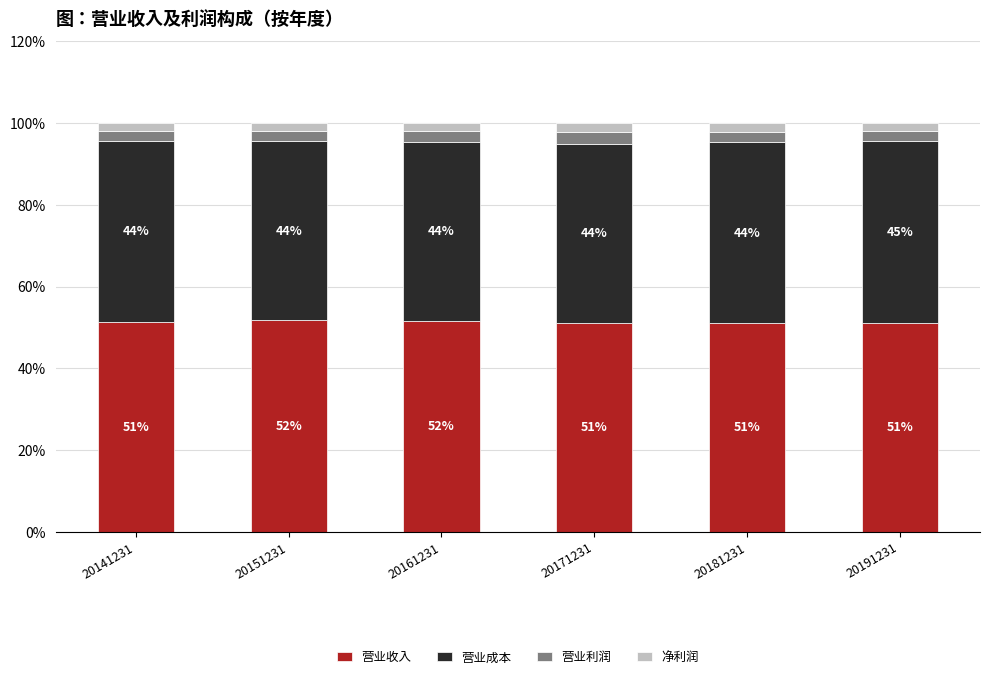

Which category has the highest value in the 营业收入 series?

20151231